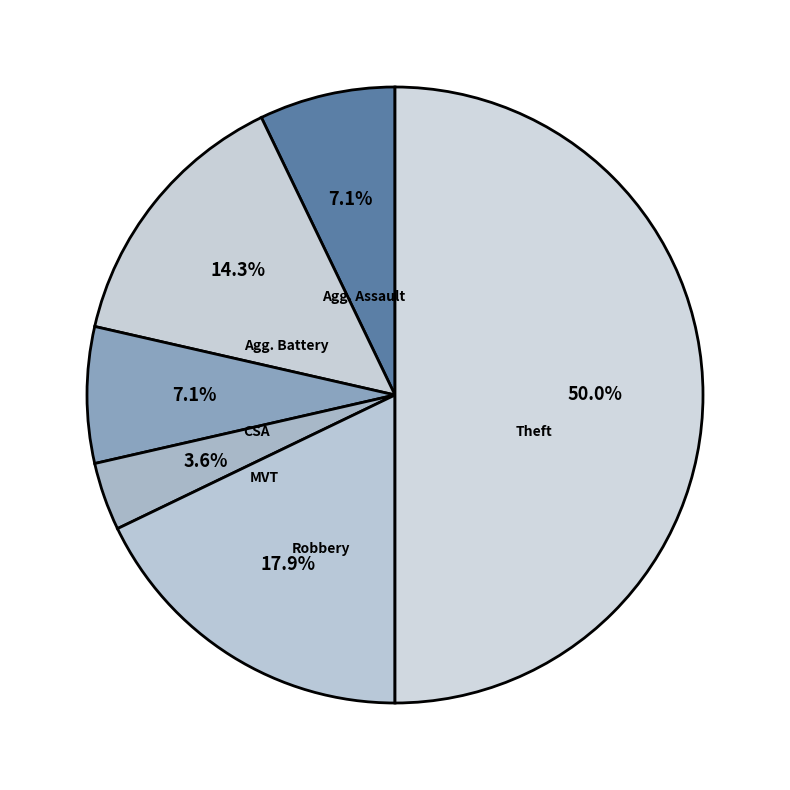

How many segments does this pie chart have?

6